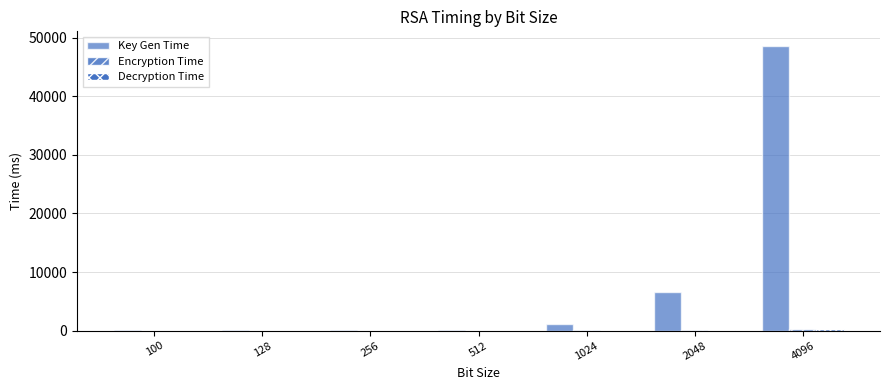

Count the number of categories in the chart.

7